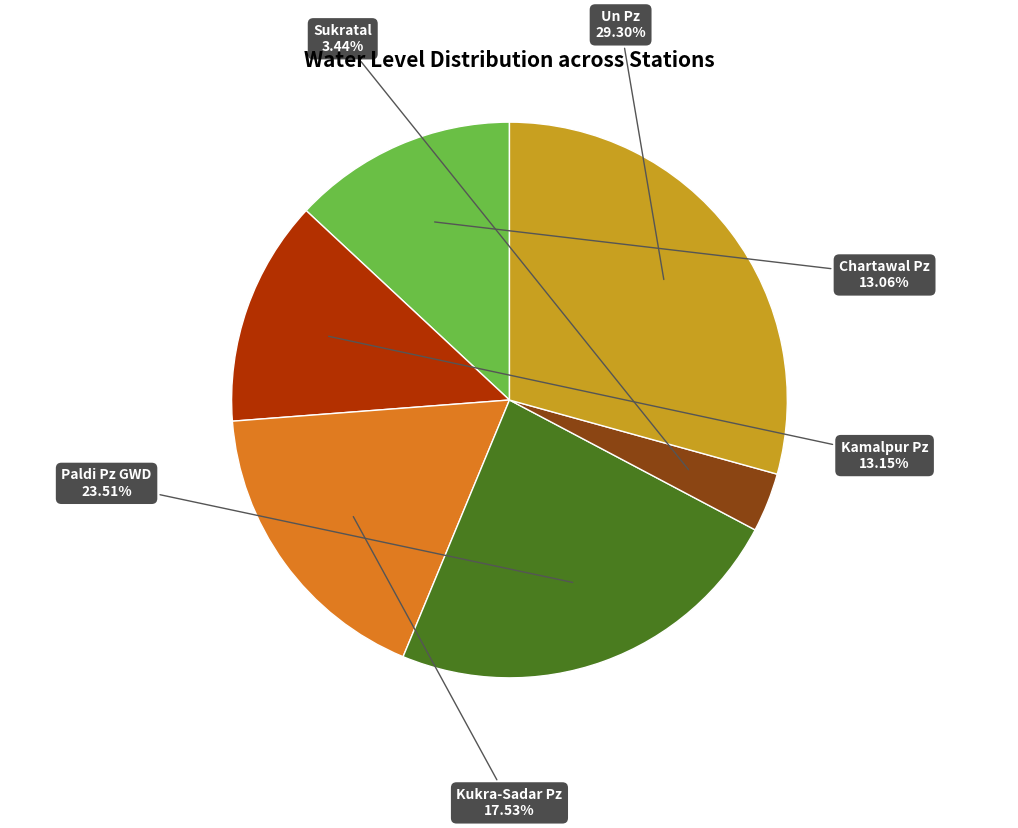

Is there a majority slice in this chart?

No